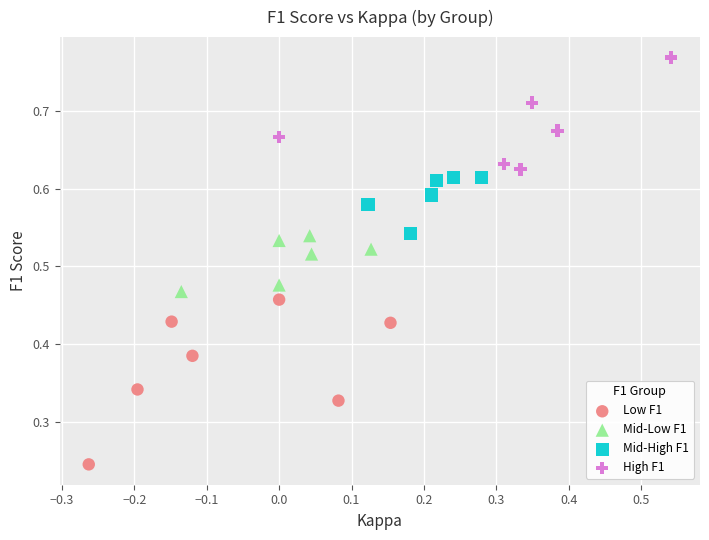

Which series contains the highest Y value?

High F1